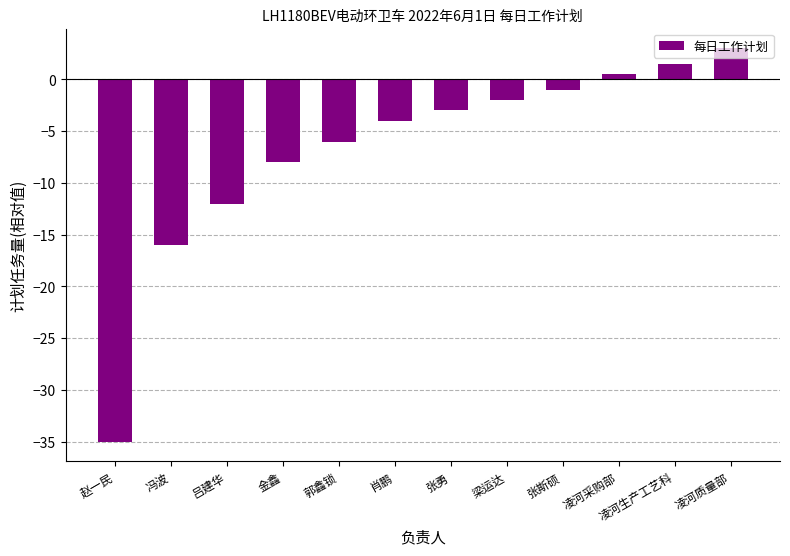

The value at 张勇 is -0.9. True or false?

False